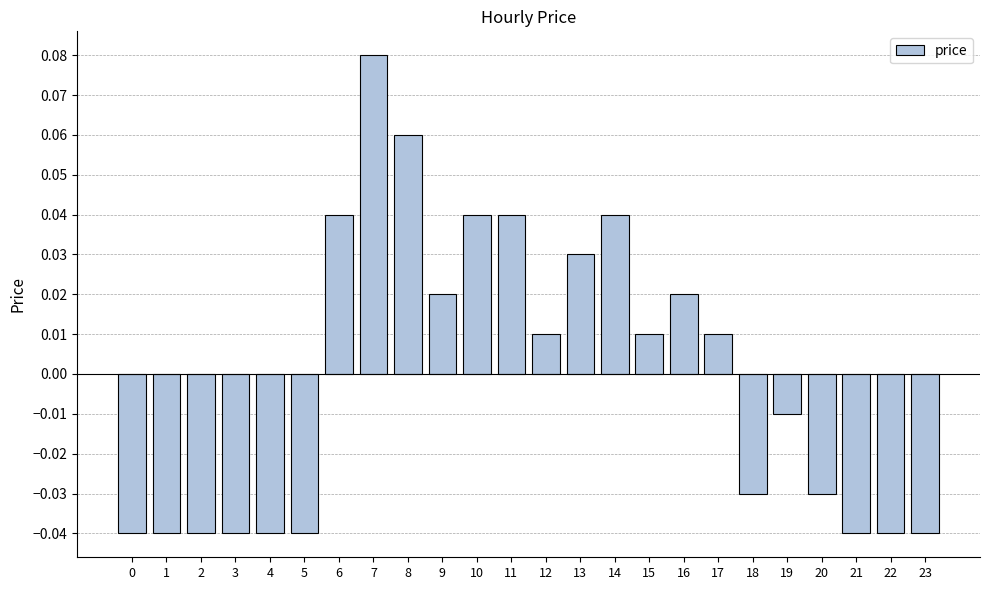

Between 19 and 1, which is larger?

19